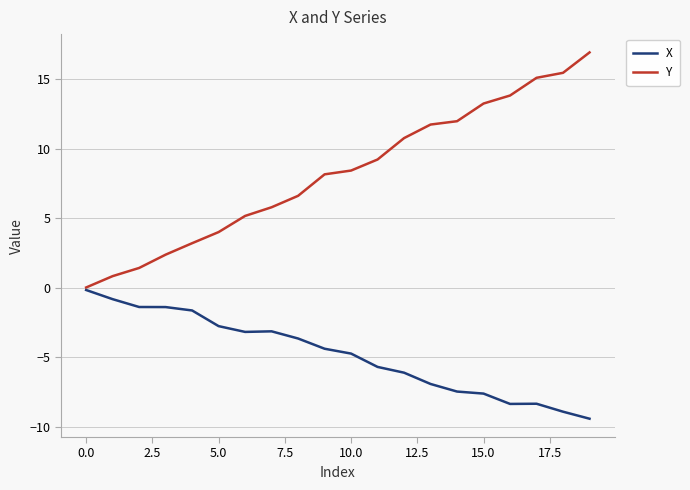

What are all the series names shown in the legend?

X, Y